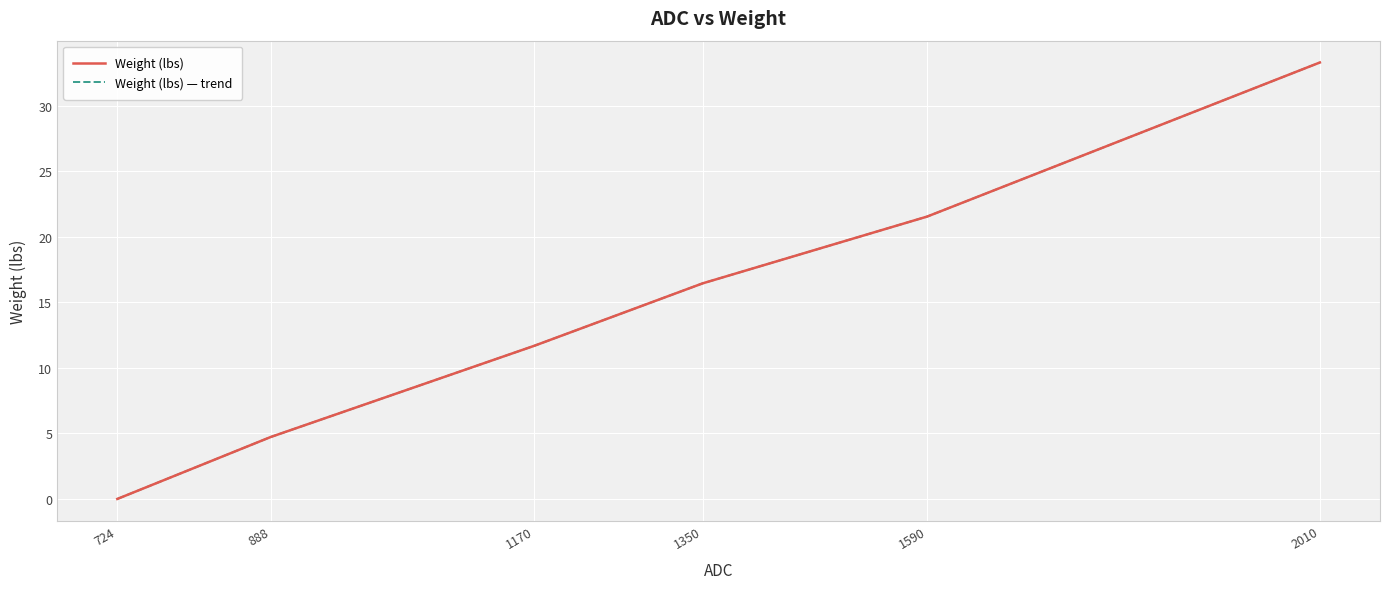

Rank the series at 1590 from highest to lowest value.

Weight (lbs), Weight (lbs) — trend